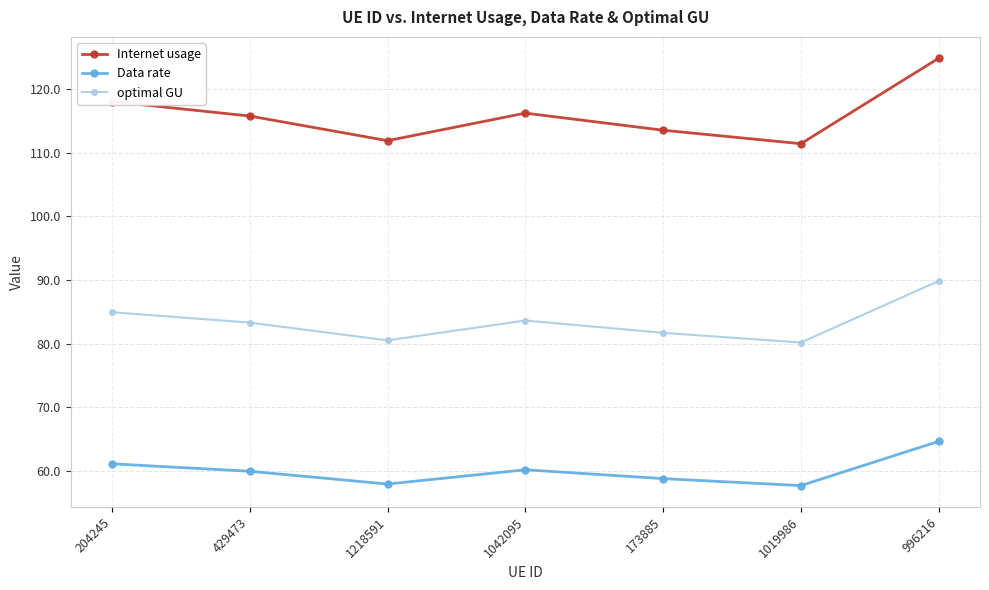

What is the average value of the Internet usage series?

116.0